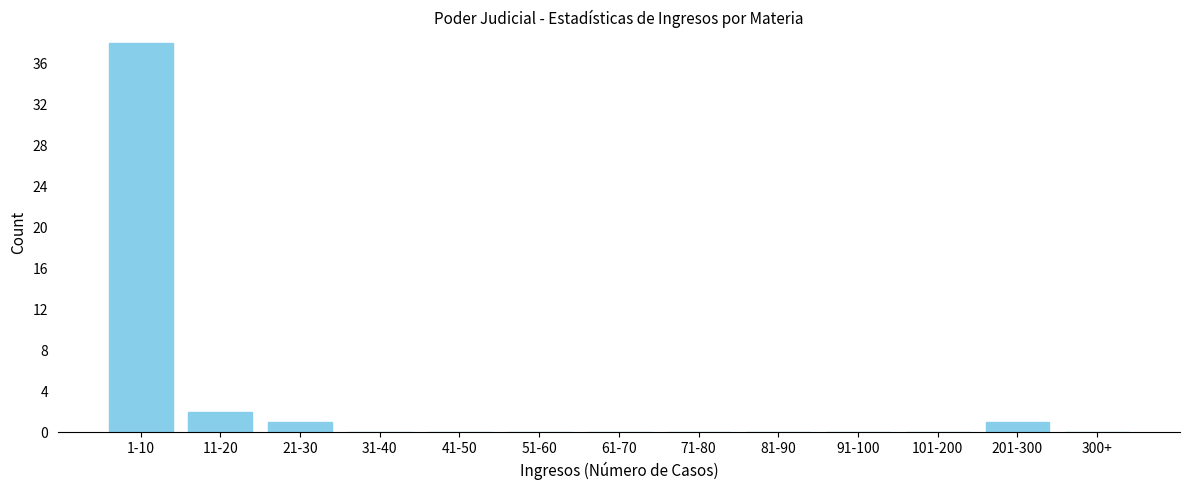

Reading left to right, transcribe all the data shown in this chart.

1-10=38	11-20=2	21-30=1	31-40=0	41-50=0	51-60=0	61-70=0	71-80=0	81-90=0	91-100=0	101-200=0	201-300=1	300+=0